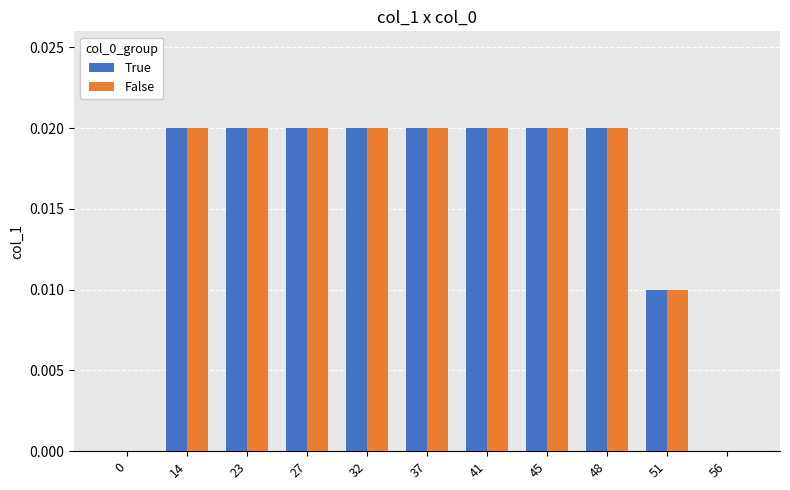

Is it true that True equals 0.0 at 37?

True